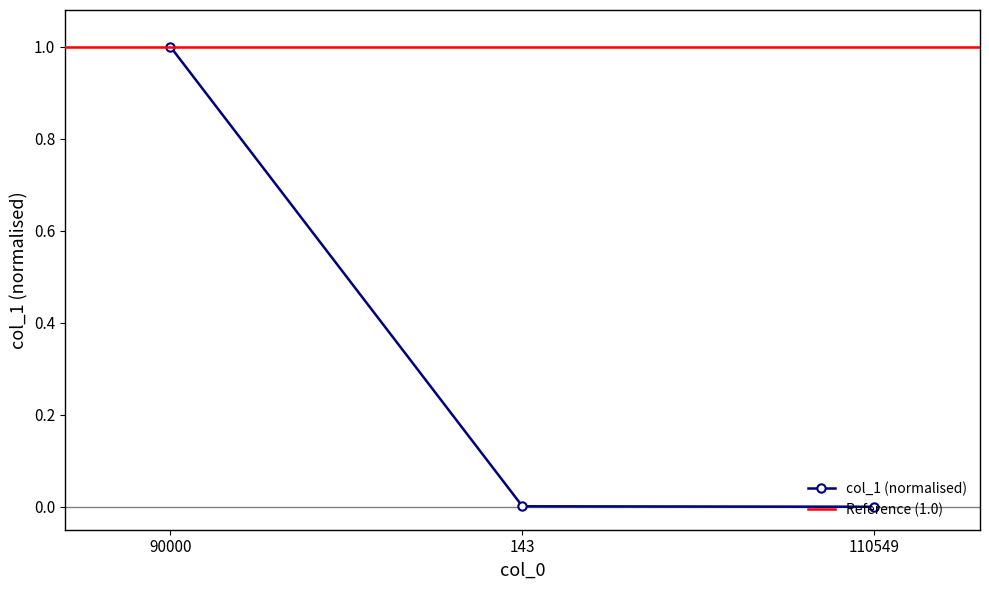

What is the difference between the maximum and second lowest values?

1.0